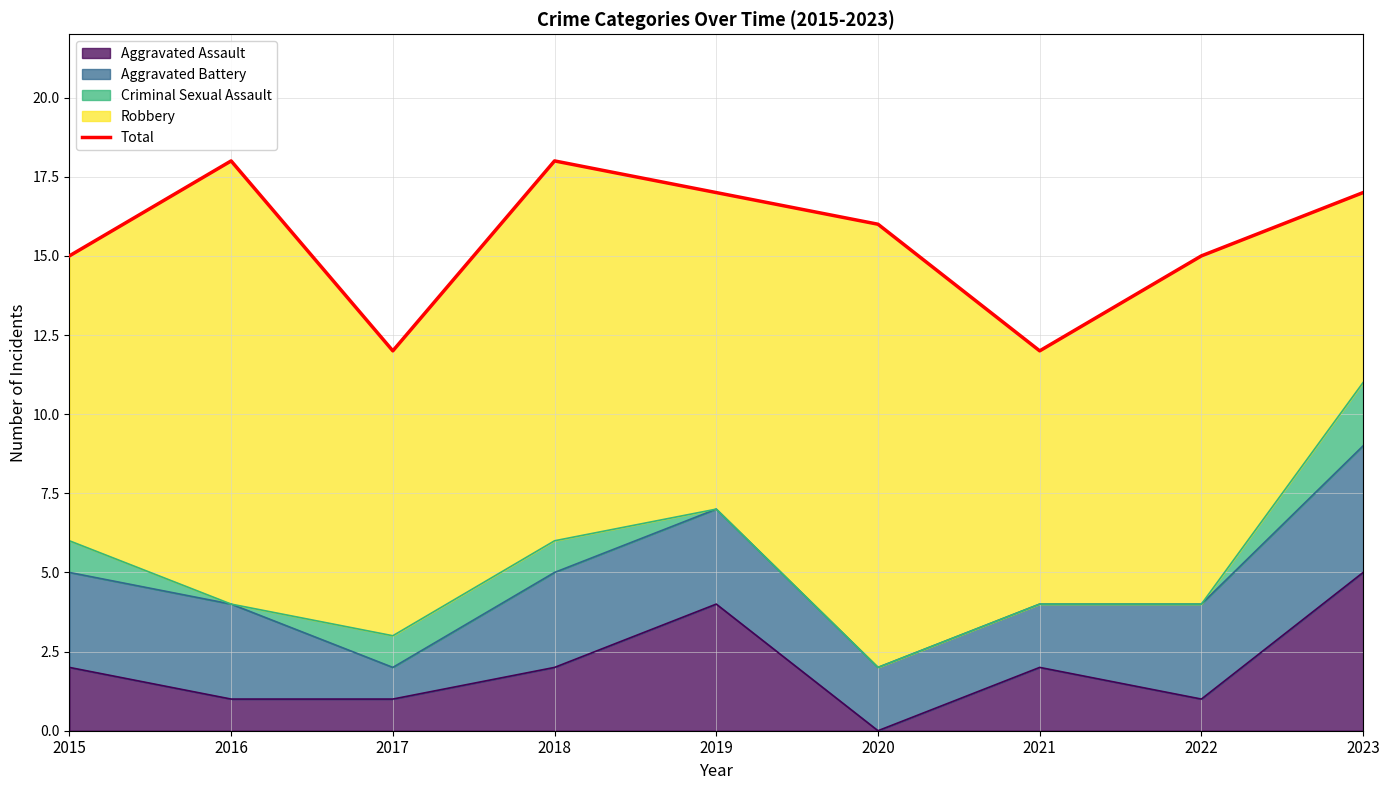

What is the value of the 3rd point from the left?

12